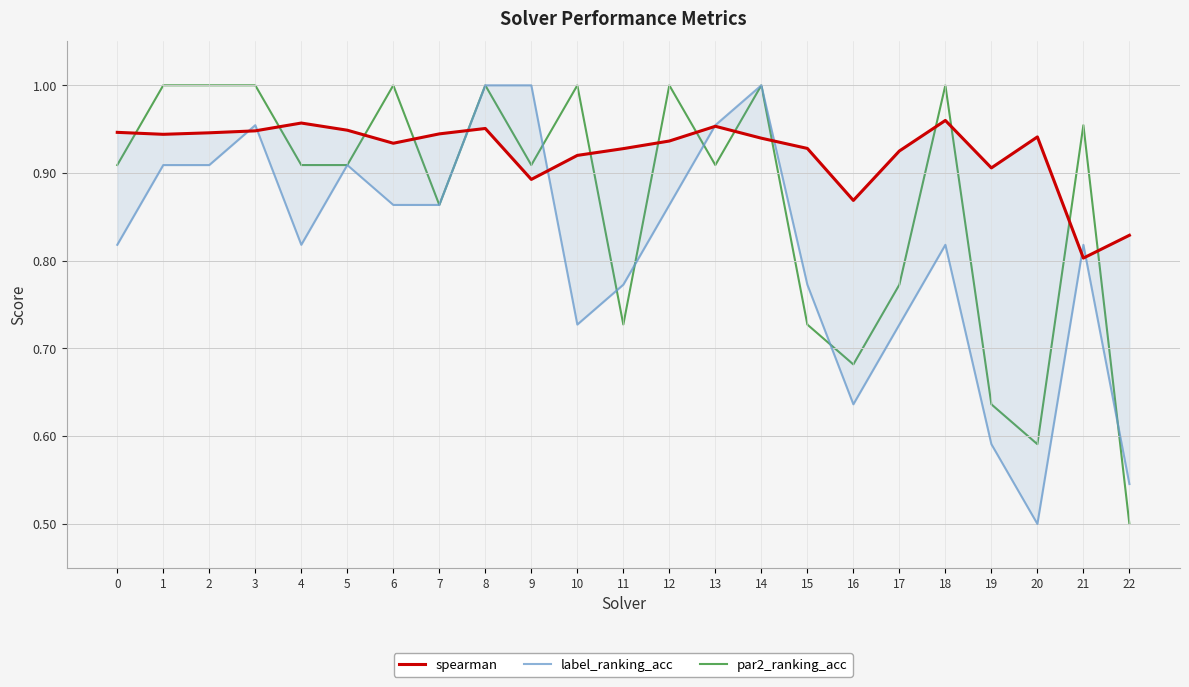

In par2_ranking_acc, how many points are lower than both neighbors (excluding endpoints)?

6